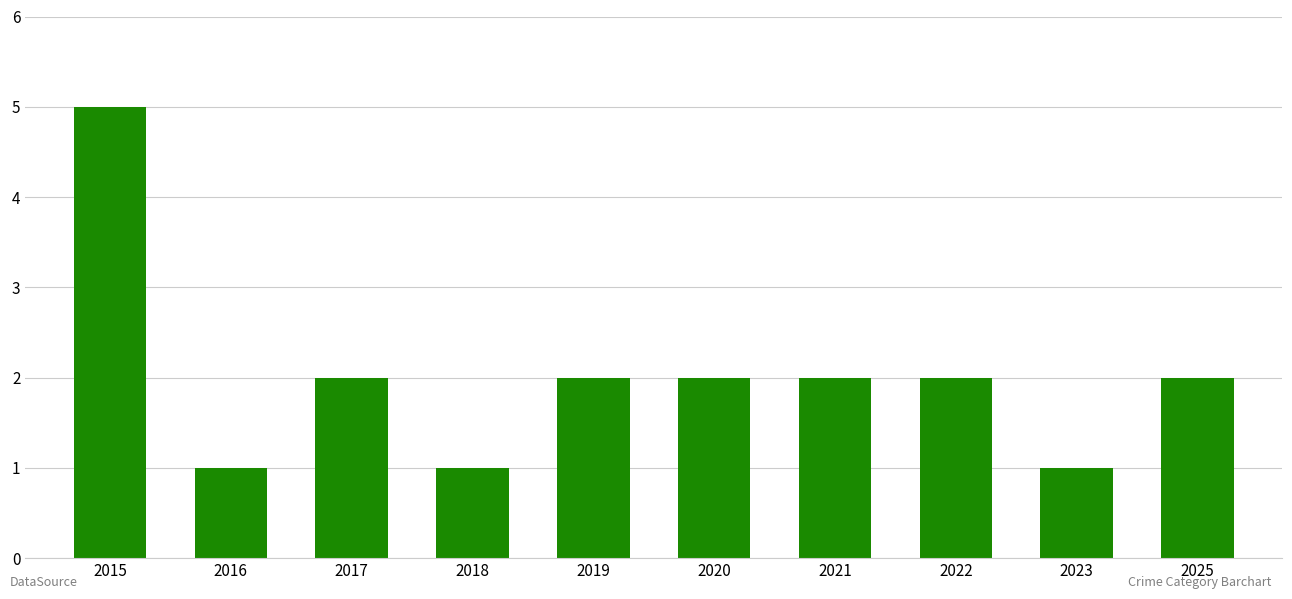

How many bars are there in total?

10